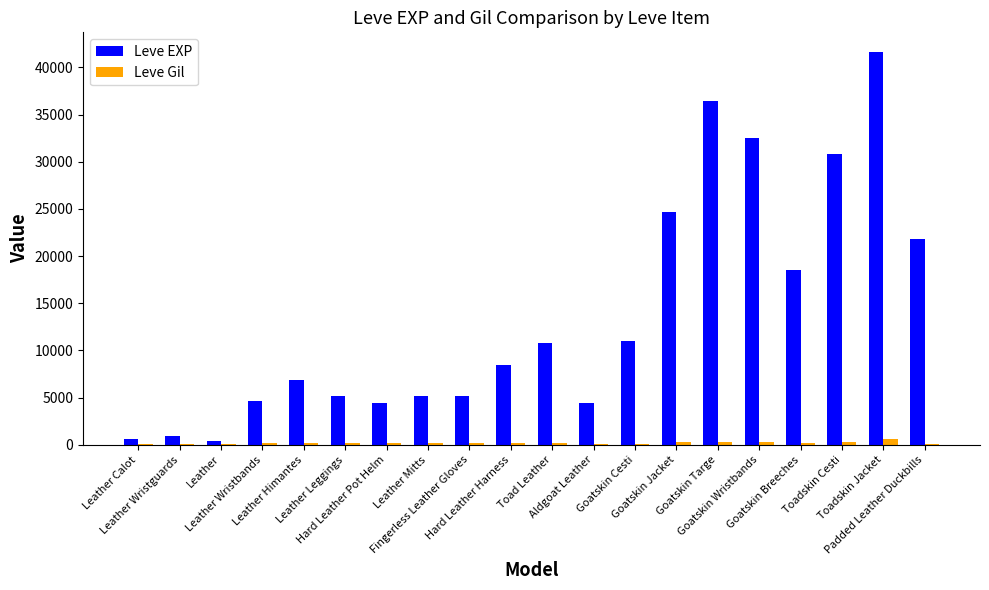

What is the sum of all Leve Gil values?

3843